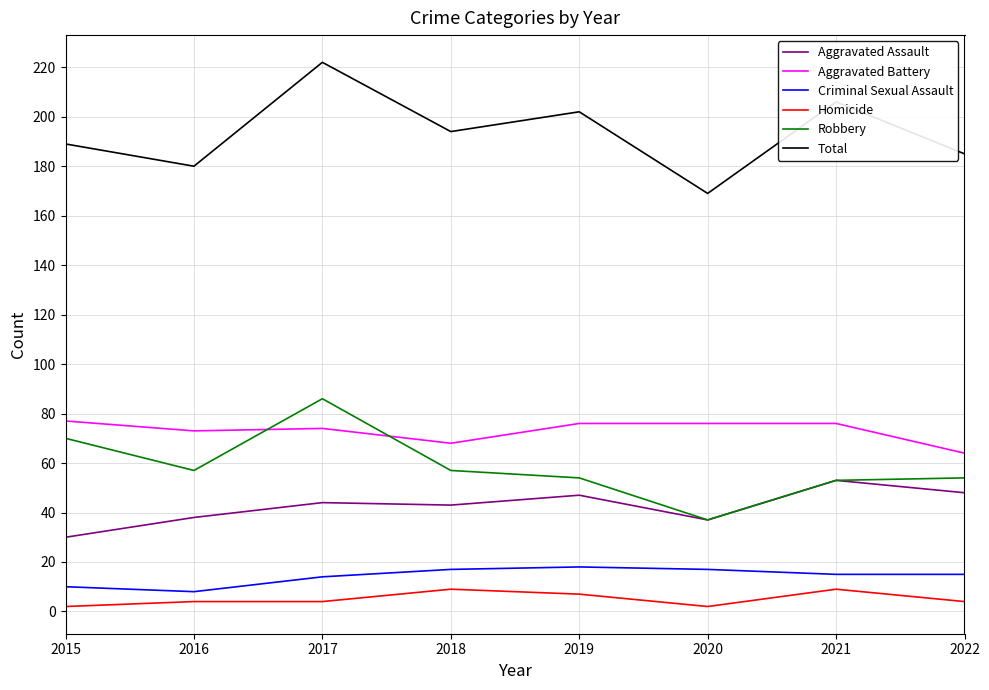

True or false: Aggravated Battery and Robbery cross at least once.

True